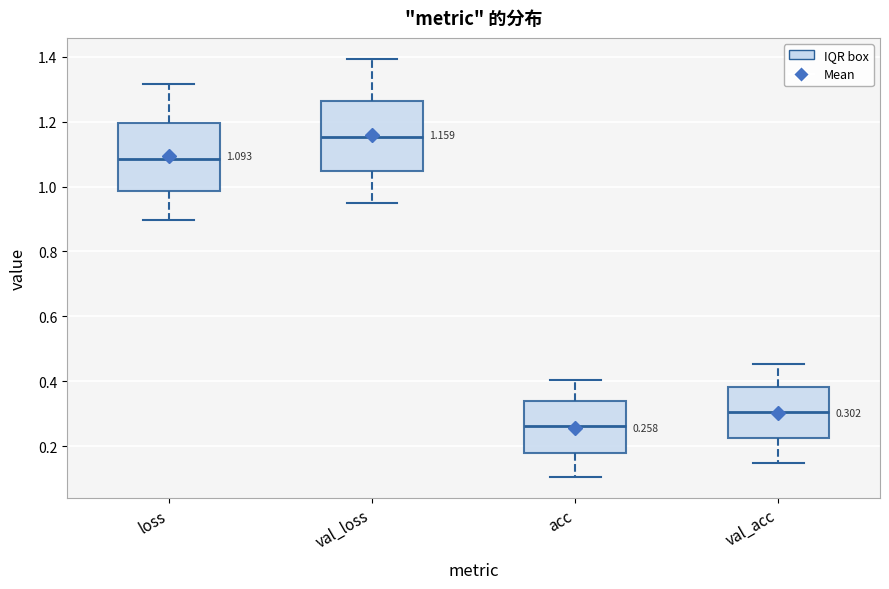

Which box has the lowest median line?

acc